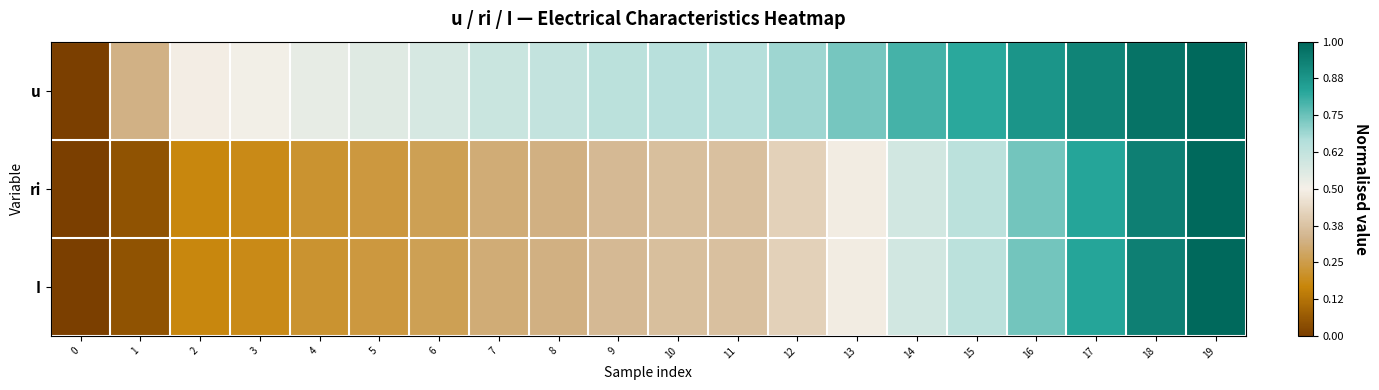

Which series has the largest total across all categories?

u